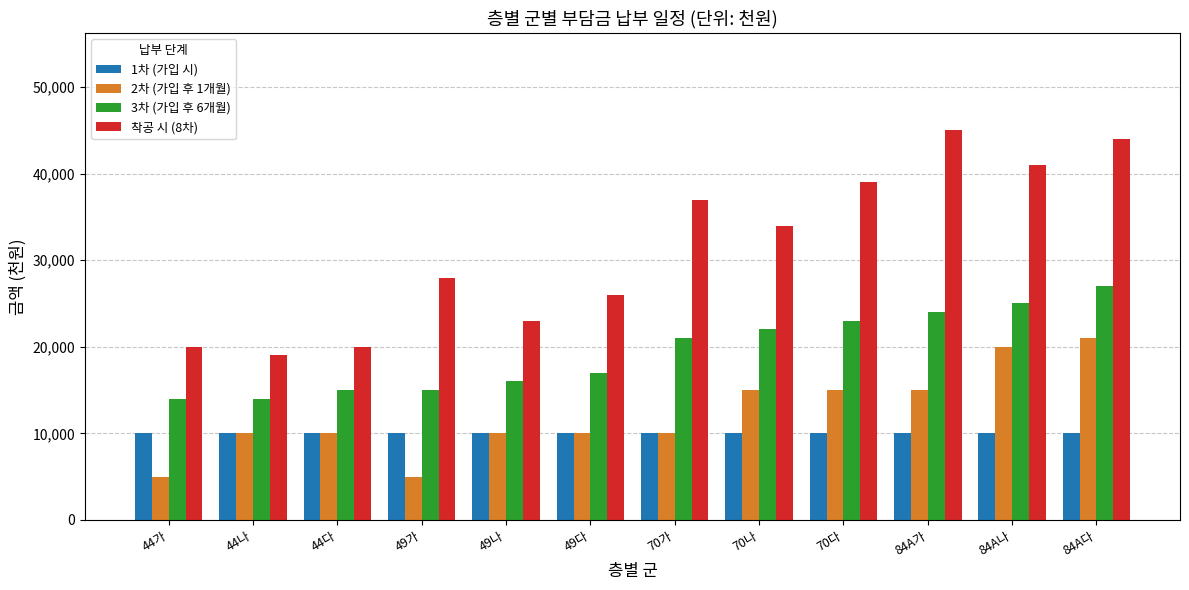

Which series has the widest spread of values?

착공 시 (8차)